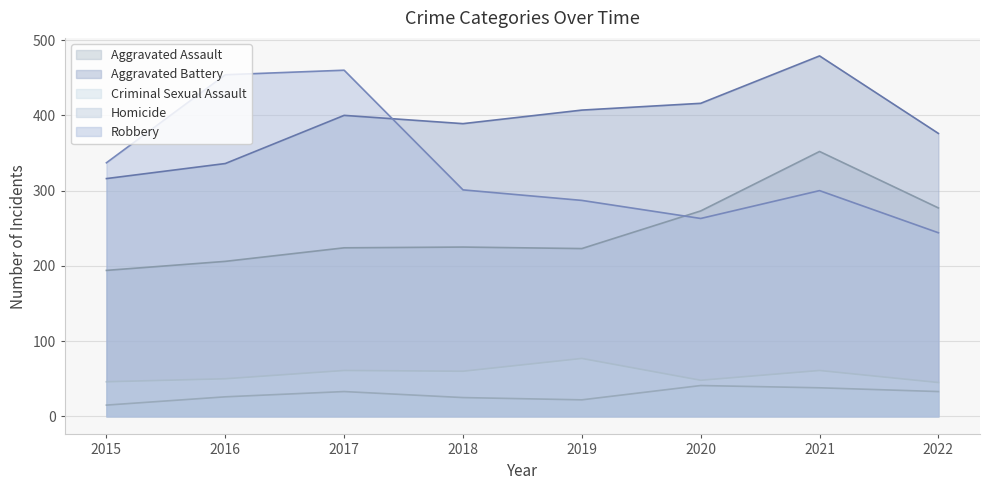

What is the value of the Homicide point at the 4th from the left?

25